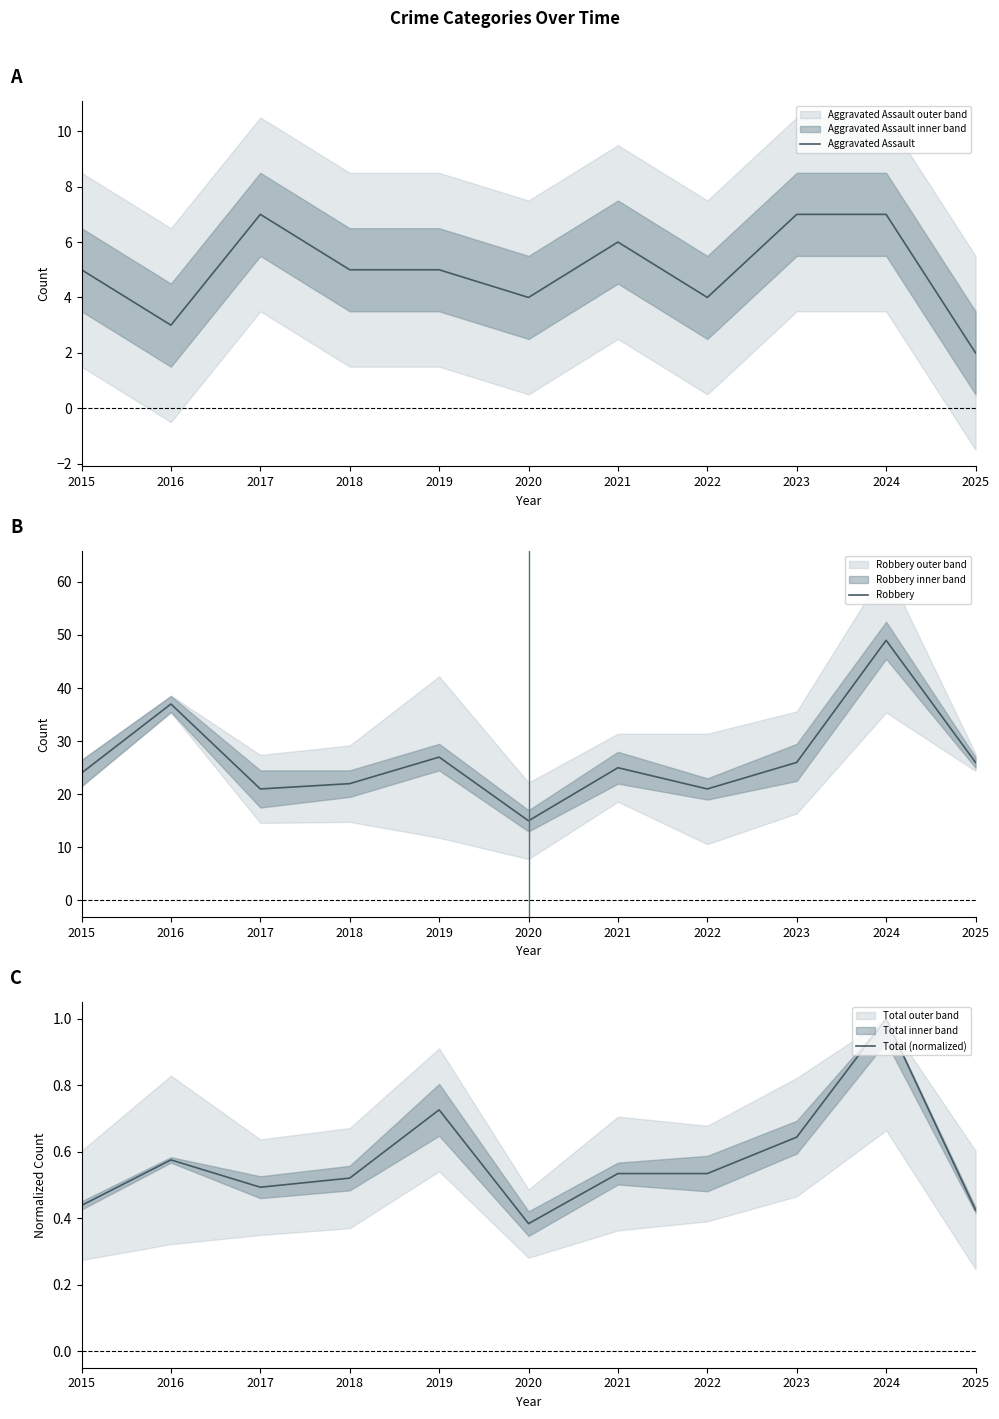

How many lines are shown in the chart?

3